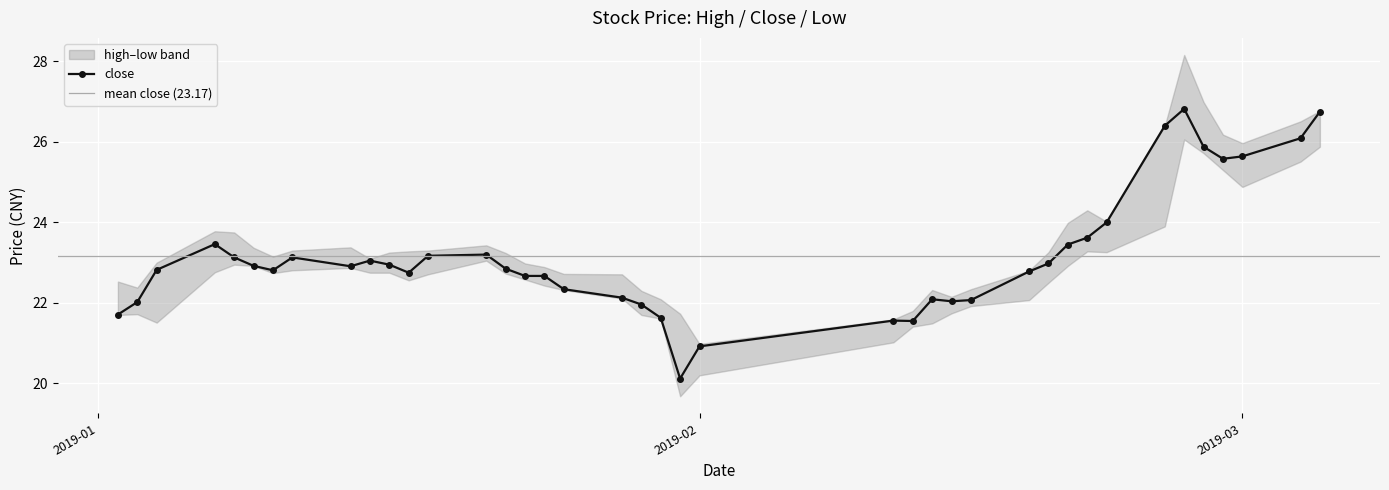

Between 7 and 1, which is larger?

7